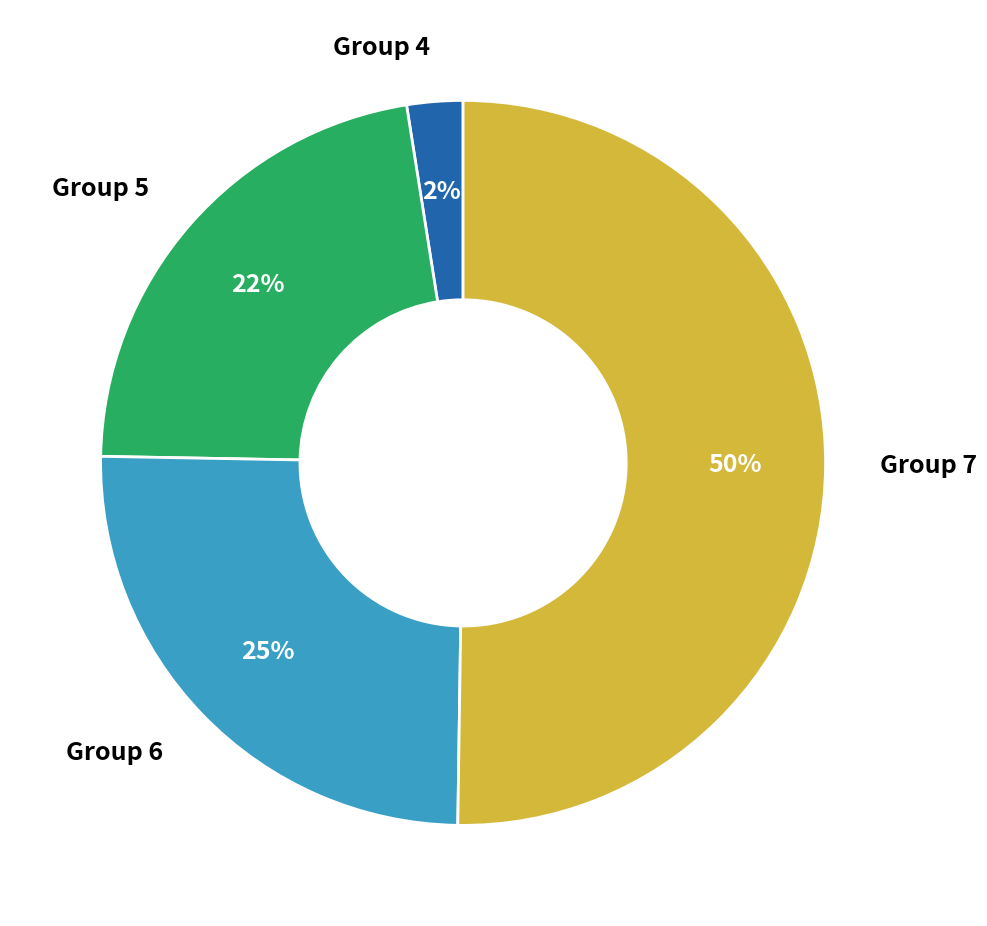

Which has a higher value, Group 6 or Group 4?

Group 6